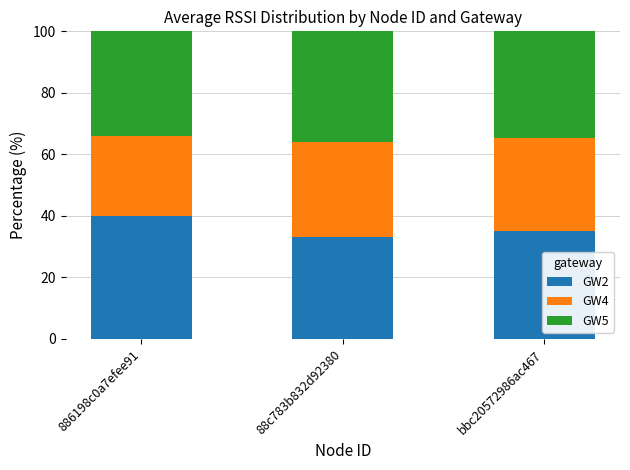

What is the difference between the maximum and second lowest values in the GW2 series?

5.0